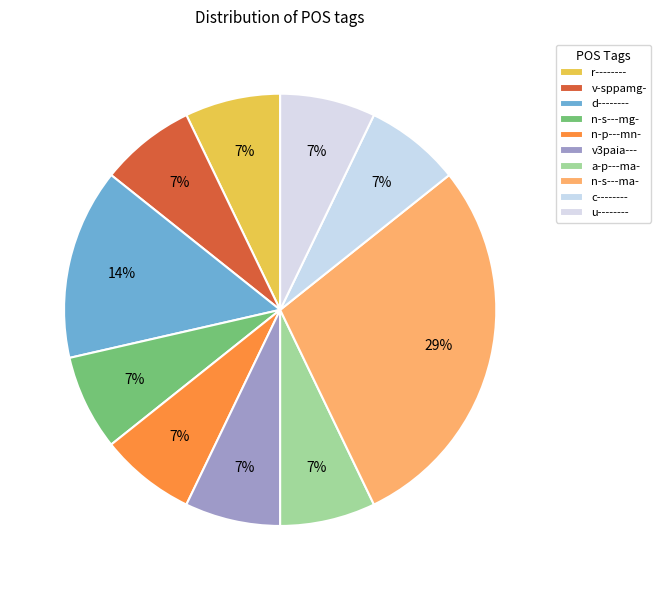

Which slice is the largest?

n-s---ma-